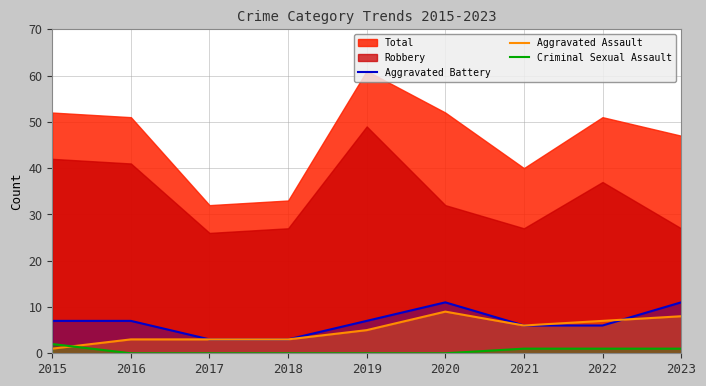

Is the value of Criminal Sexual Assault at 2018 greater than the value of Aggravated Assault at 2021?

No